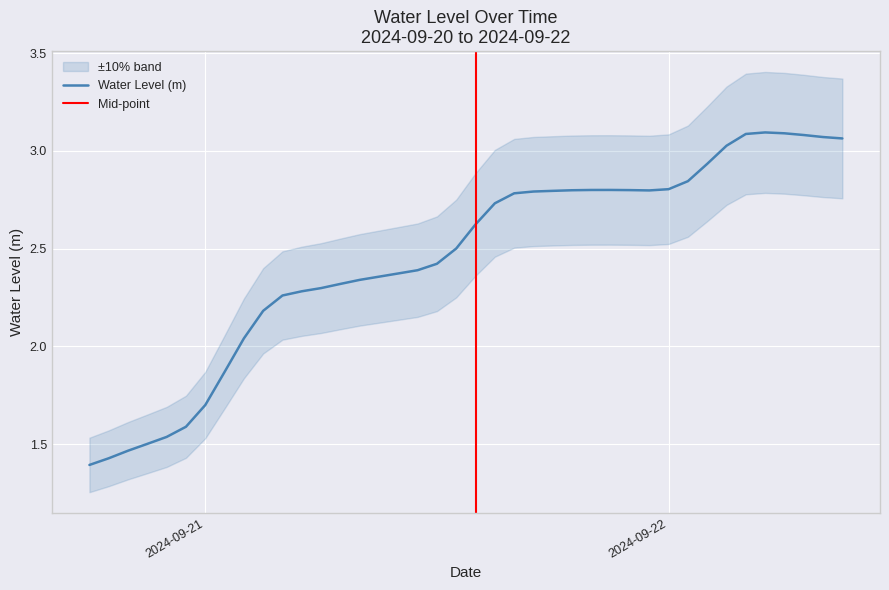

Where is the first local maximum?

2024-09-21 21:00:00